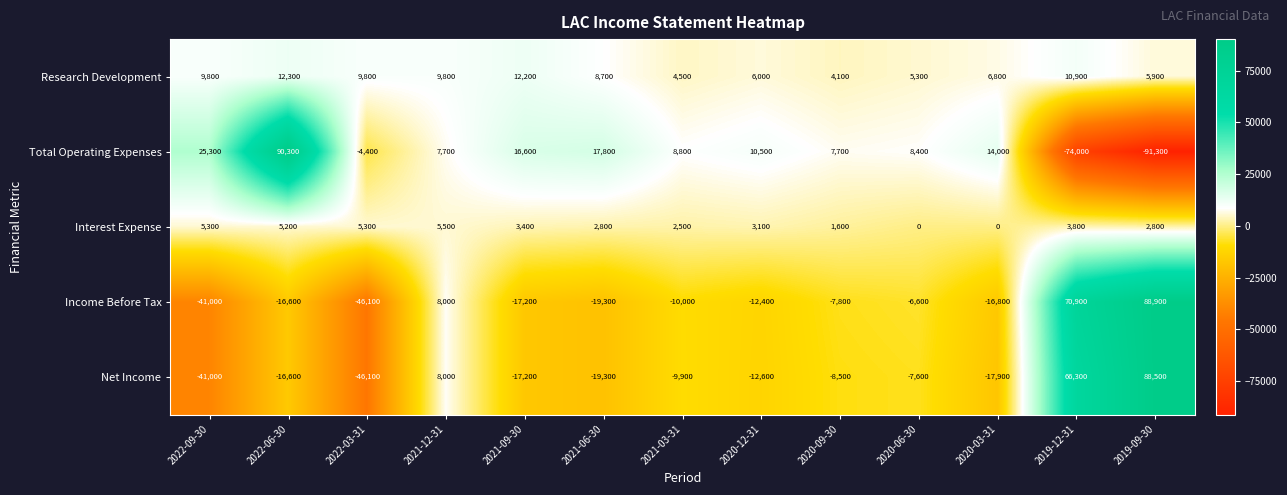

What is the maximum value shown in the chart?

90300